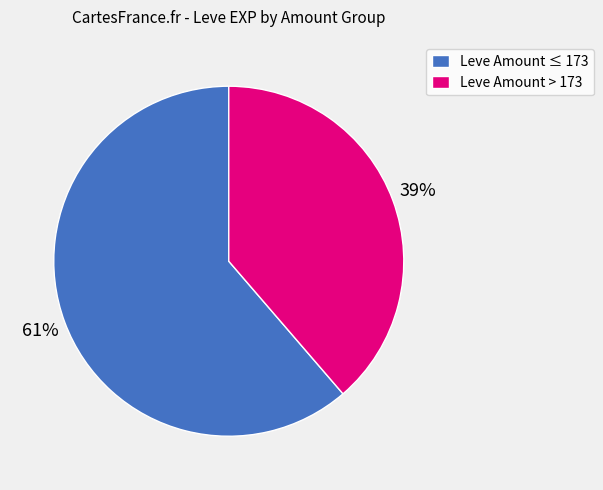

To the nearest percent, what is the combined percentage of Leve Amount ≤ 173 and Leve Amount > 173?

100%